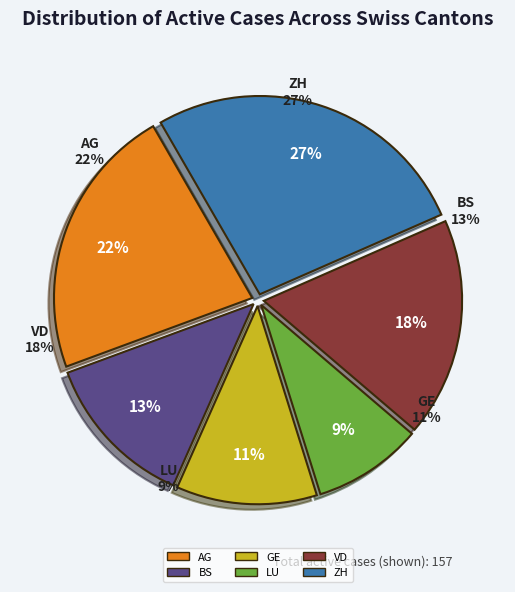

How many slices are in this pie chart?

6